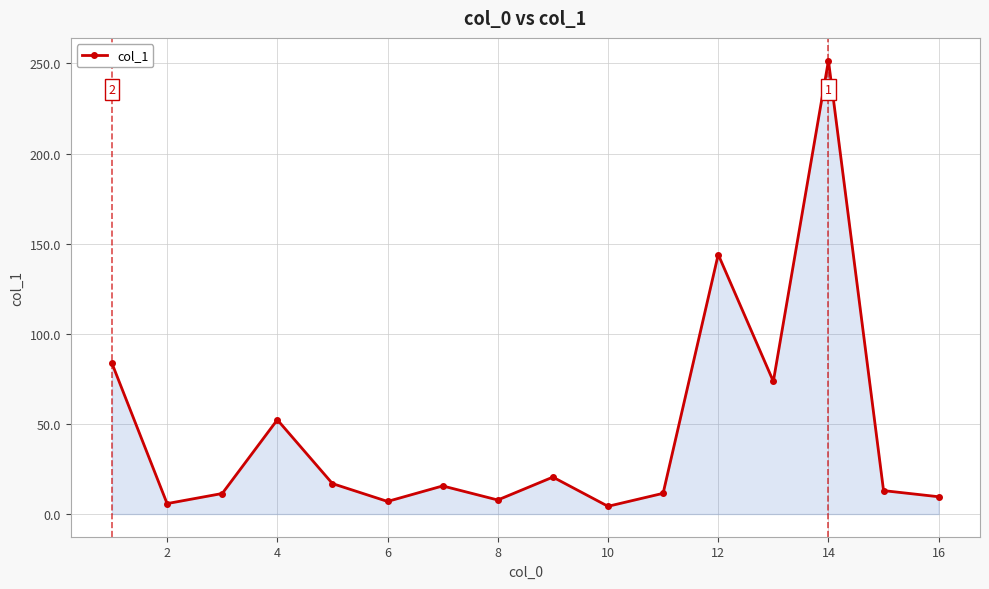

How many points are higher than both their immediate neighbors (excluding endpoints)?

5